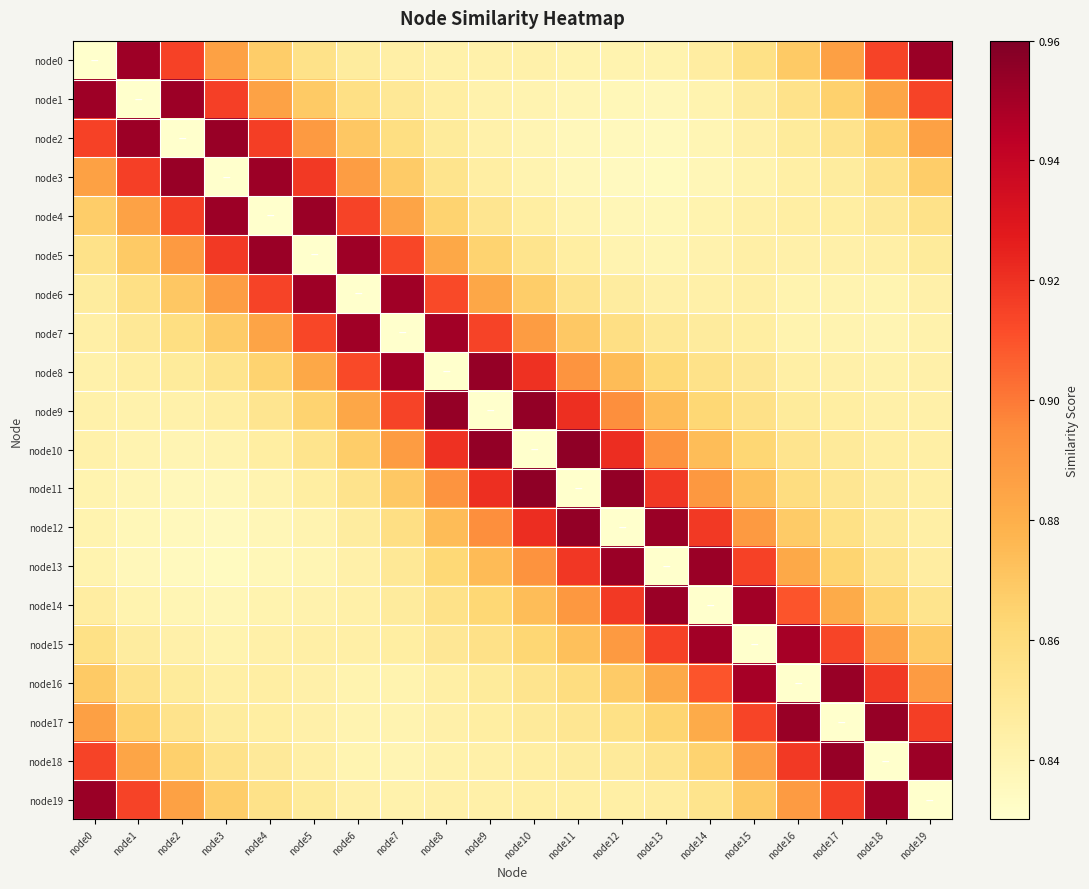

List the series in order of their peak value, lowest first.

node15, node7, node6, node1, node4, node5, node0, node19, node13, node14, node2, node3, node16, node17, node18, node8, node12, node9, node10, node11